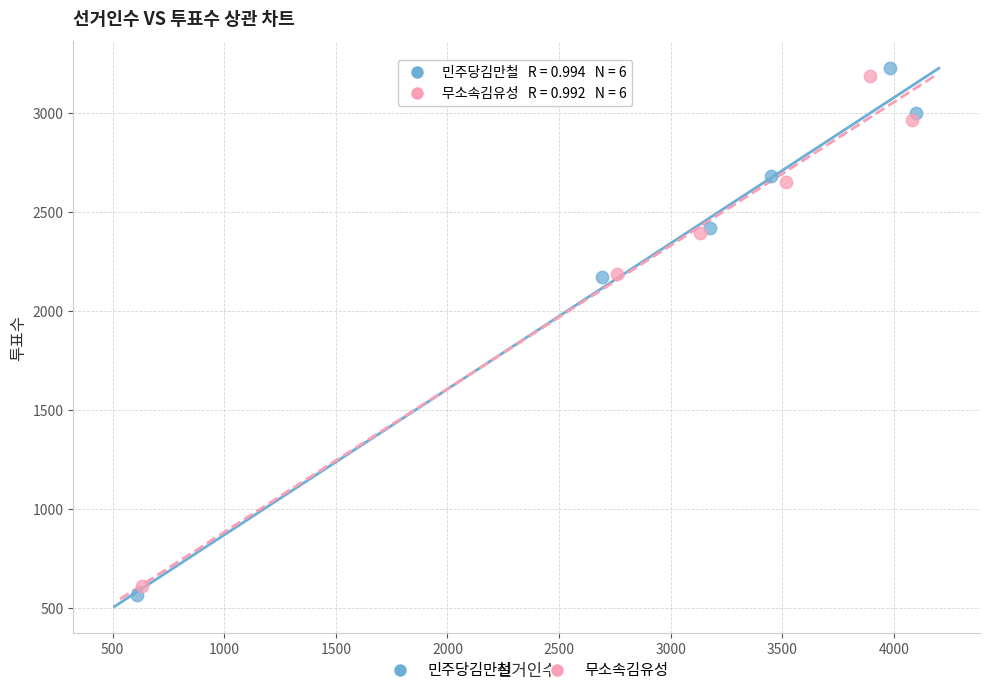

What are all the series names shown in the legend?

민주당김만철, 무소속김유성